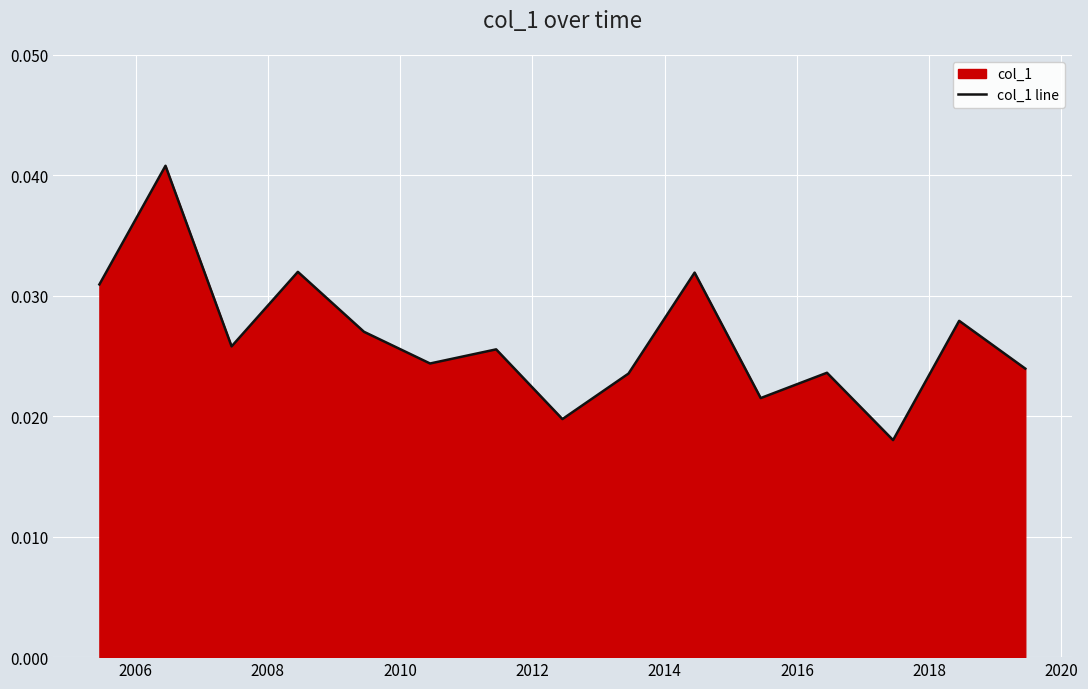

The chart shows a value of 0.0 at 2020. True or false?

False